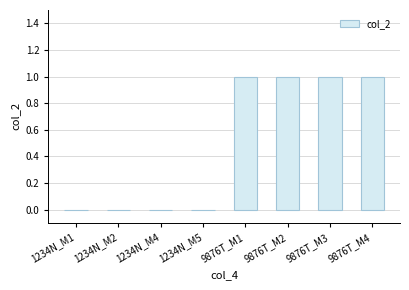

Reading left to right, transcribe all the data shown in this chart.

1234N_M1=0	1234N_M2=0	1234N_M4=0	1234N_M5=0	9876T_M1=1	9876T_M2=1	9876T_M3=1	9876T_M4=1